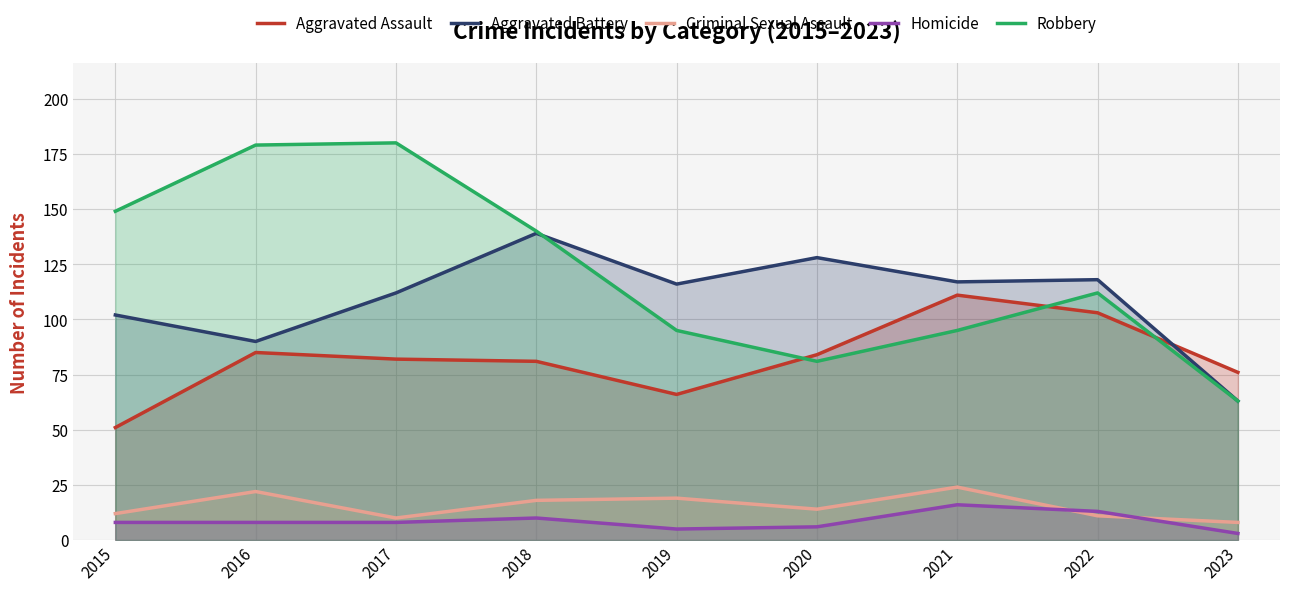

Where do Aggravated Assault and Aggravated Battery first cross each other?

2022 and 2023